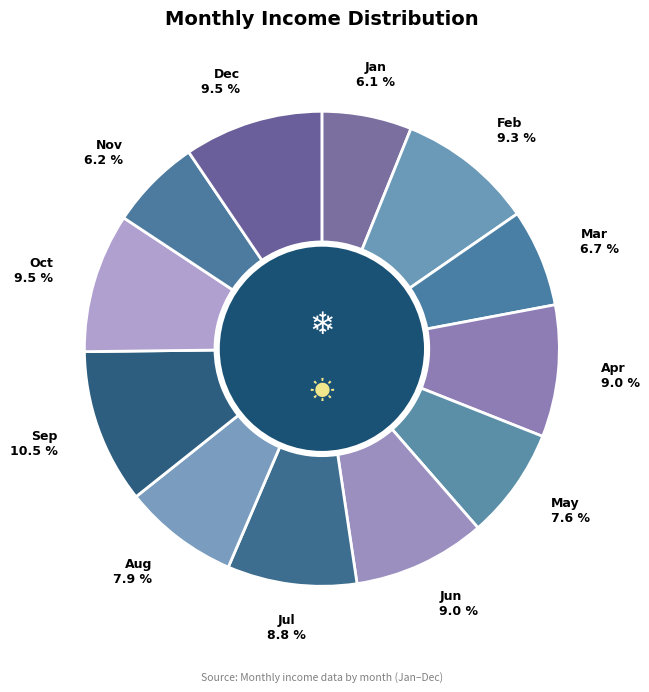

Combined, what portion of the pie is Dec and Jul?

18.3%